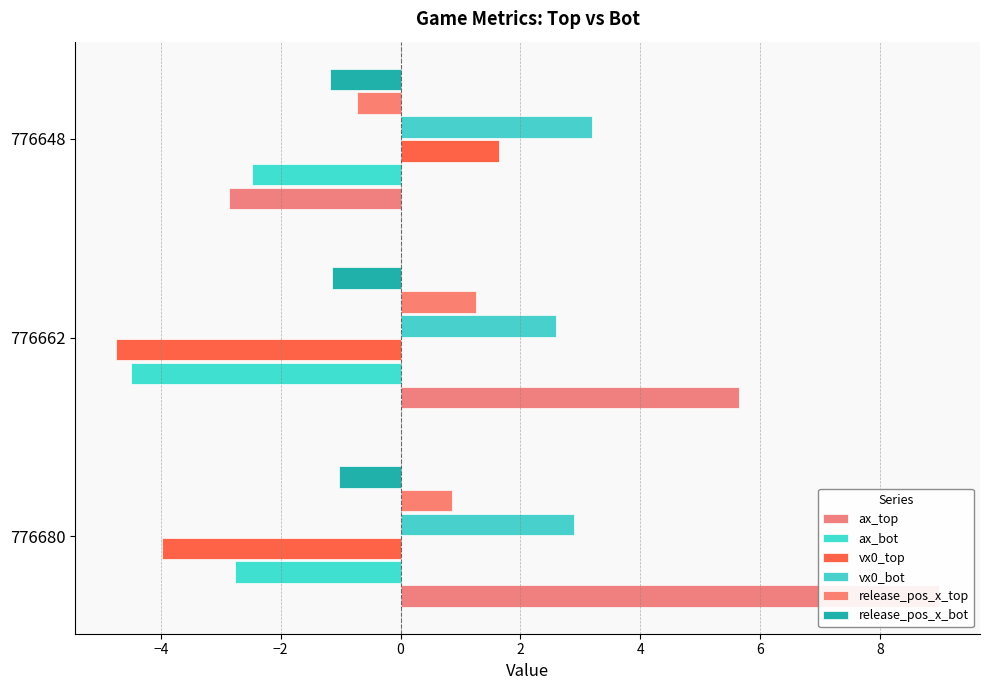

Reading right to left, extract all data points from this chart.

ax_top: -2.9	5.7	9.0
ax_bot: -2.5	-4.5	-2.8
vx0_top: 1.6	-4.7	-4.0
vx0_bot: 3.2	2.6	2.9
release_pos_x_top: -0.7	1.3	0.9
release_pos_x_bot: -1.2	-1.1	-1.0